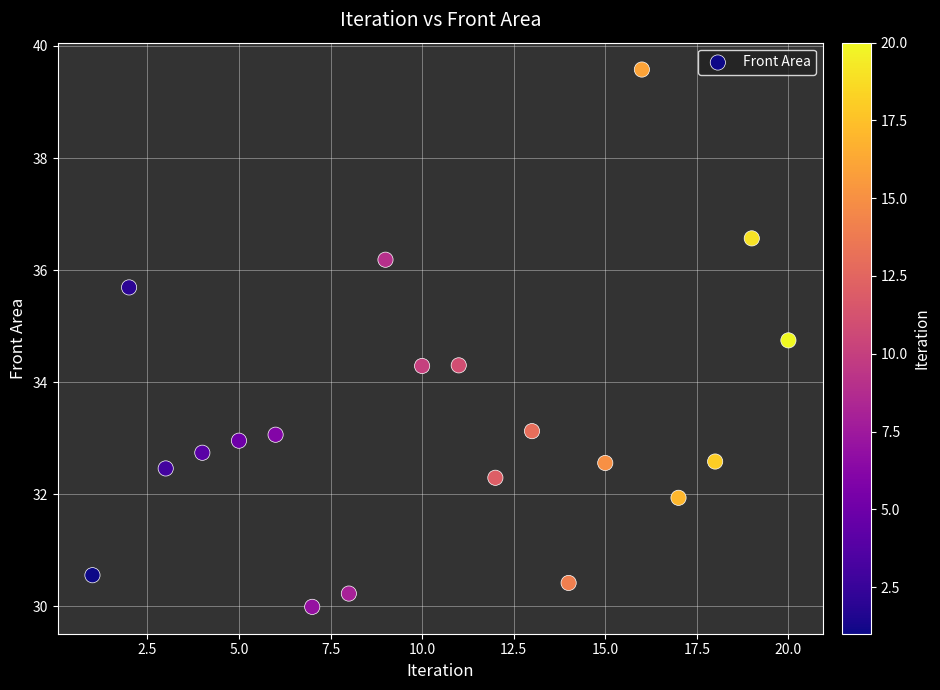

What is the range of Y values (max minus min)?

9.6